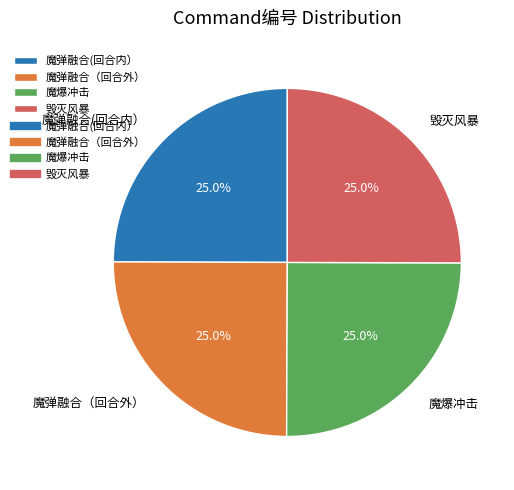

True or false: 魔弹融合(回合内） accounts for 25% of the total.

True